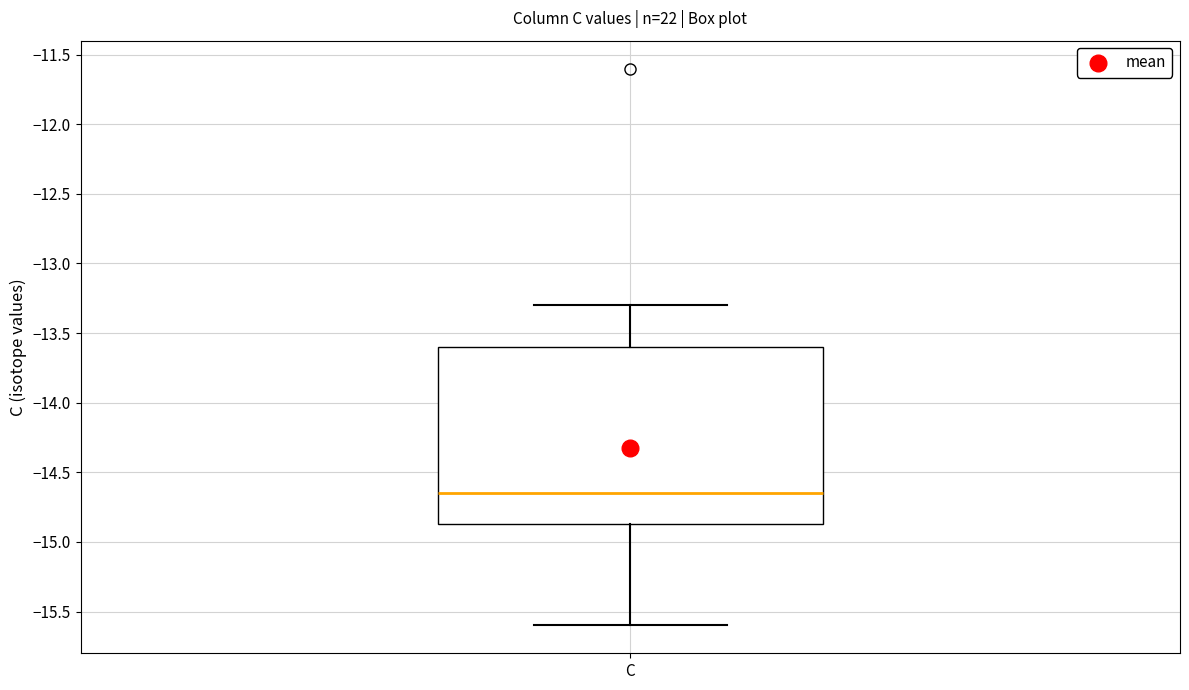

Transcribe this box plot: give where the median line is, the range the box spans, and where the two whiskers end, as read against the y-axis. The values are not printed on the chart, so give them approximately, as read against the axis.

median -14.65, box -14.85 to -13.60, whiskers -15.60 to -13.30